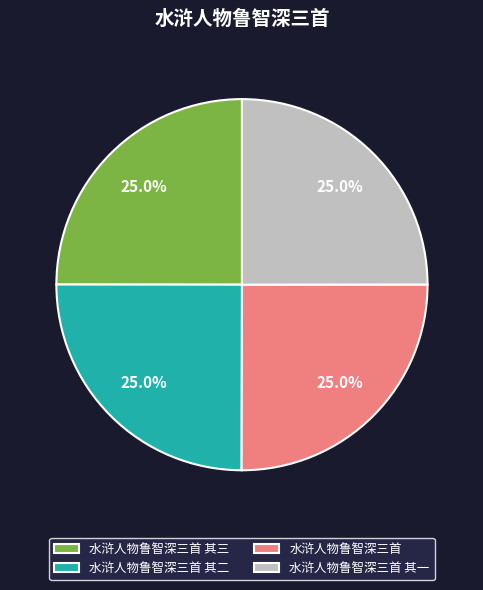

To the nearest percent, what percentage of the pie is 水浒人物鲁智深三首?

25%